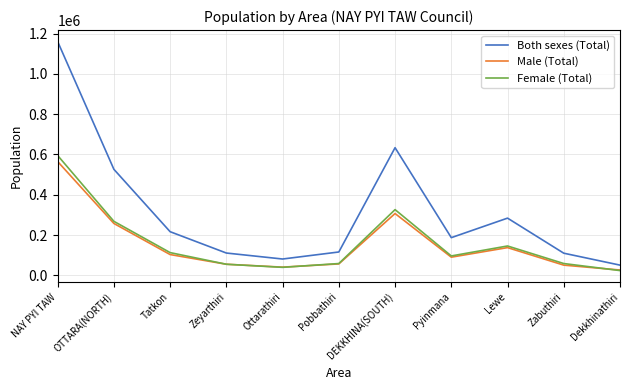

What value does the Both sexes (Total) series have at DEKKHINA(SOUTH)?

633745